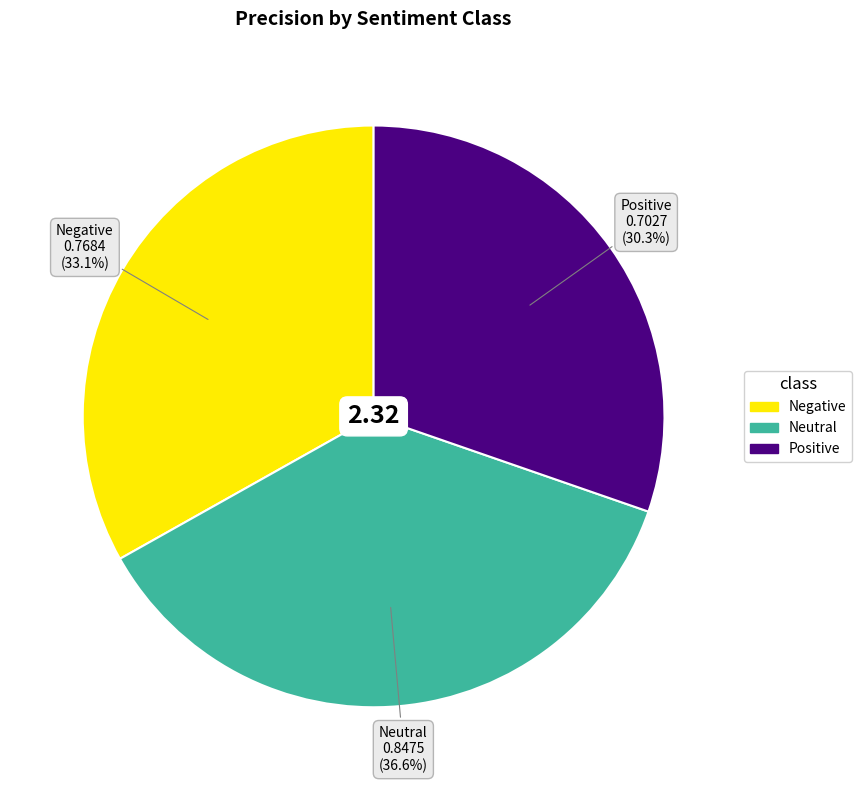

Is it true that Neutral is 30% of the pie?

False